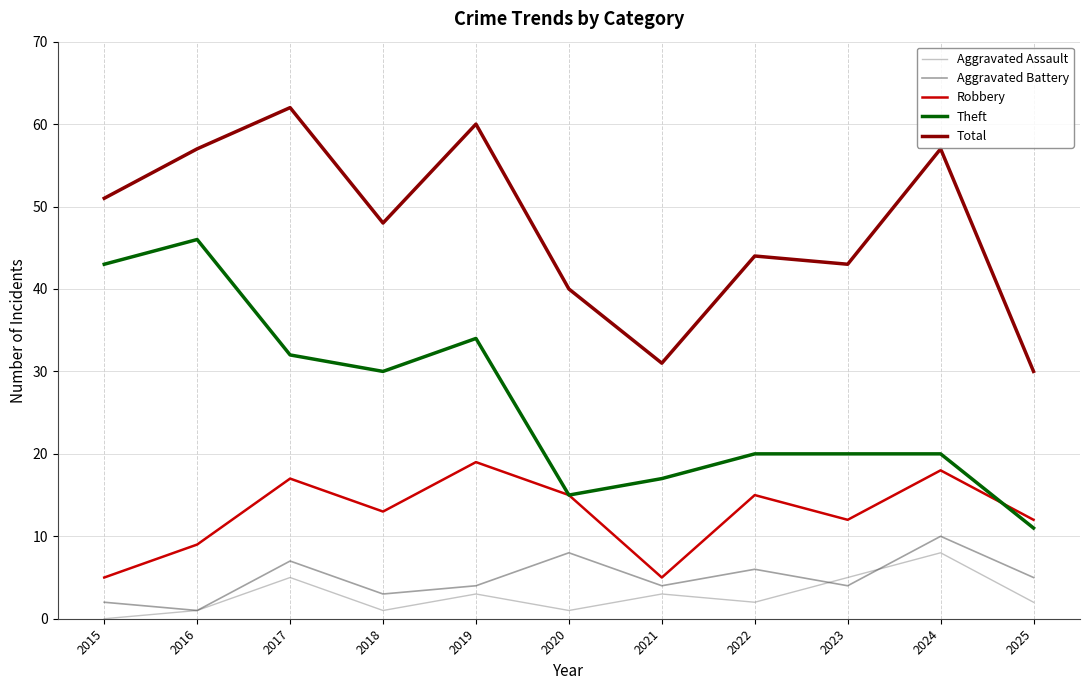

At 2024, list the series in order from smallest to largest.

Aggravated Assault, Aggravated Battery, Robbery, Theft, Total